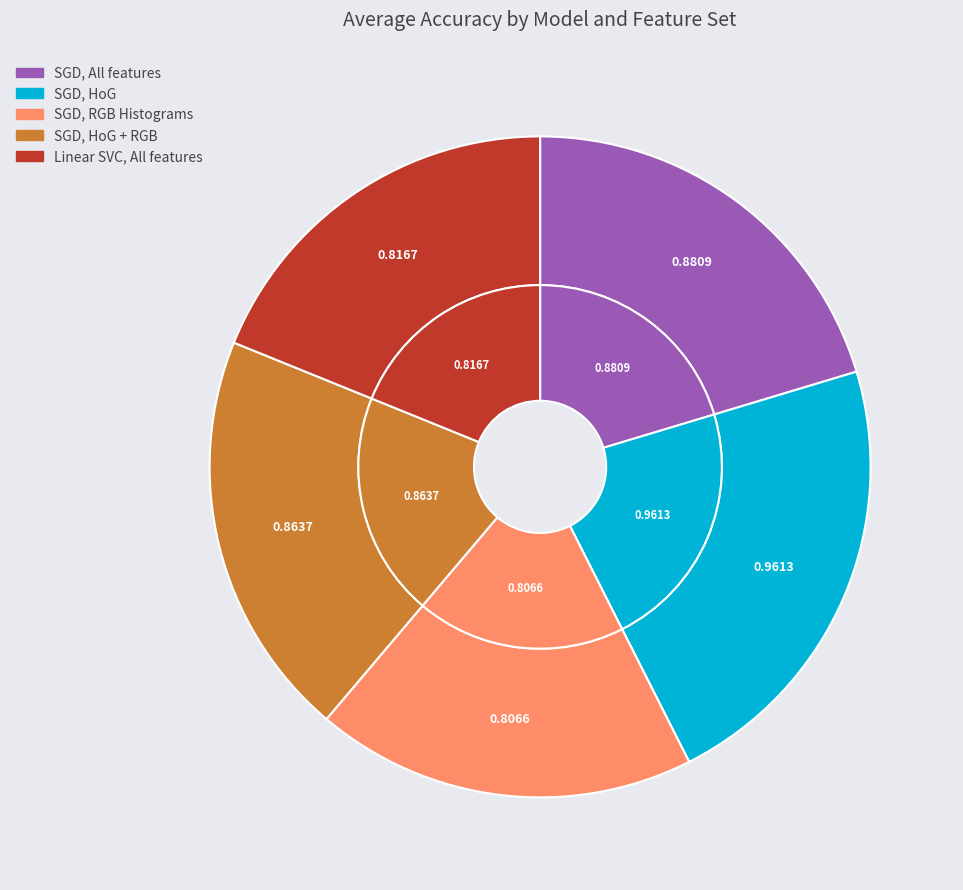

To the nearest percent, what is the difference between the largest and smallest slice percentages?

4%